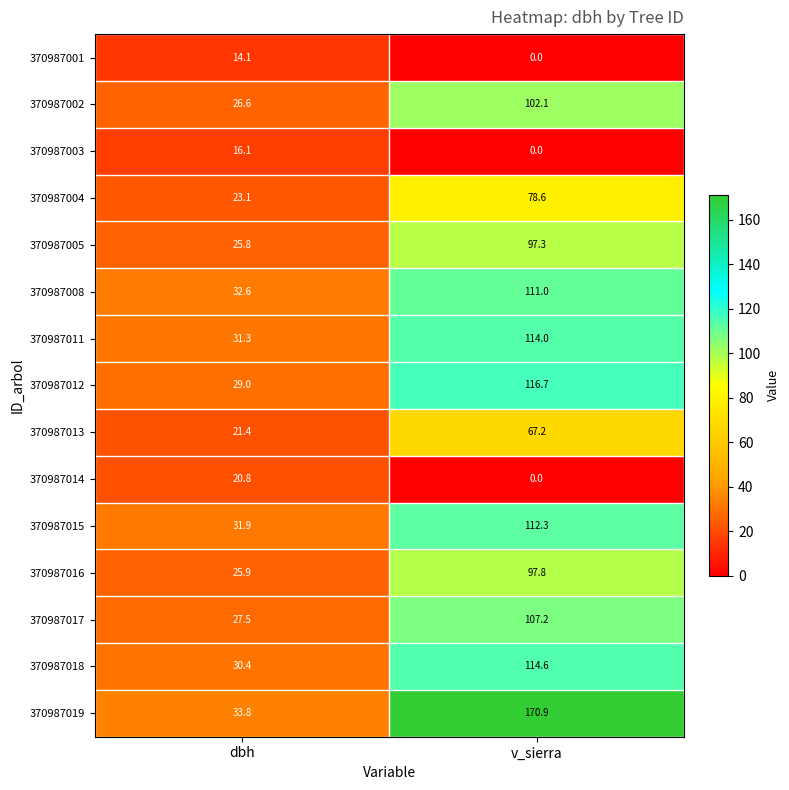

Count the number of categories in the chart.

2